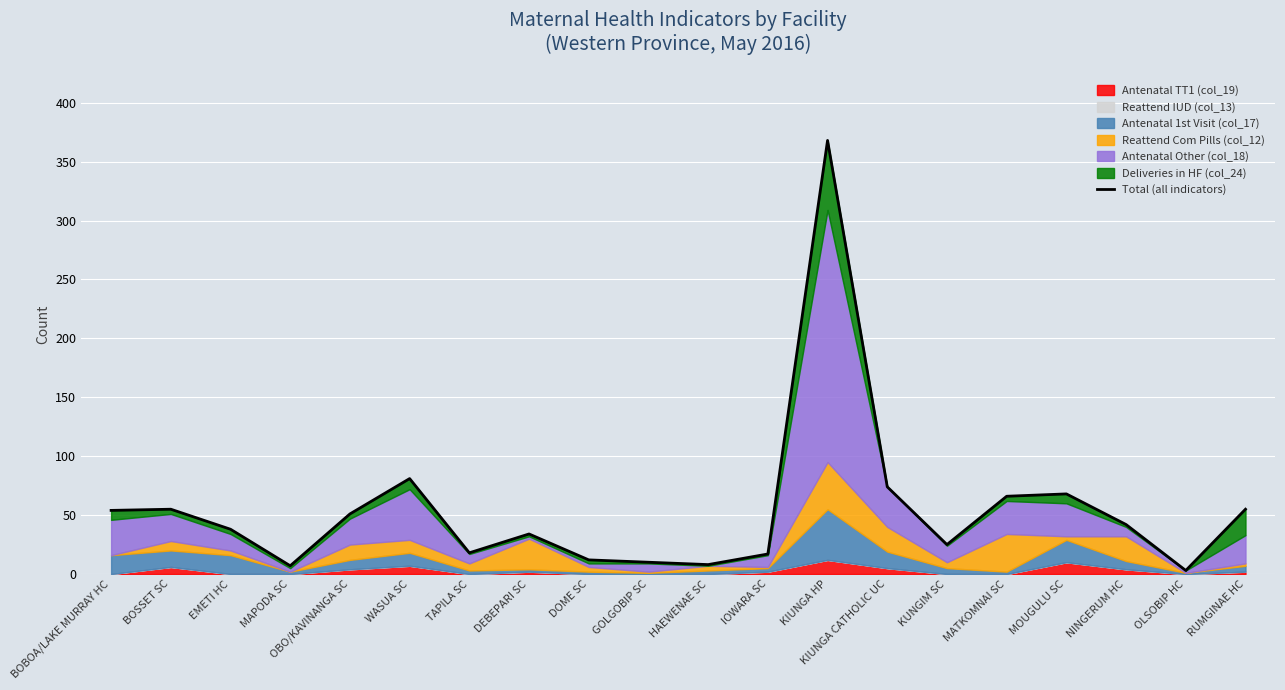

Where is the first local maximum?

BOSSET SC